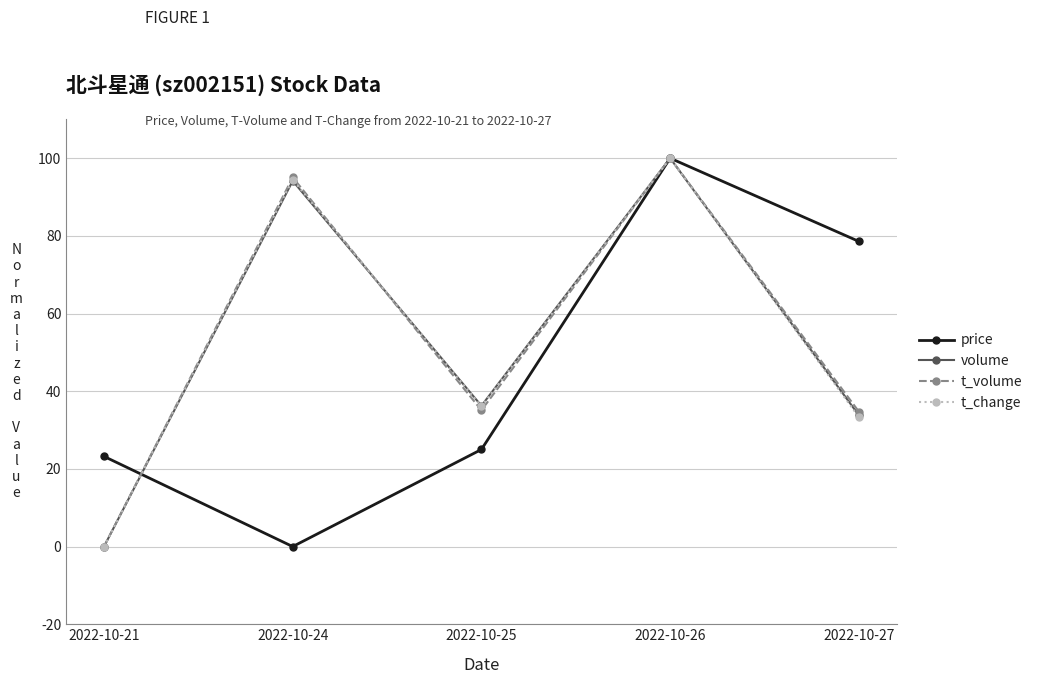

Between 2022-10-25 and 2022-10-27, which series saw the biggest shift?

price